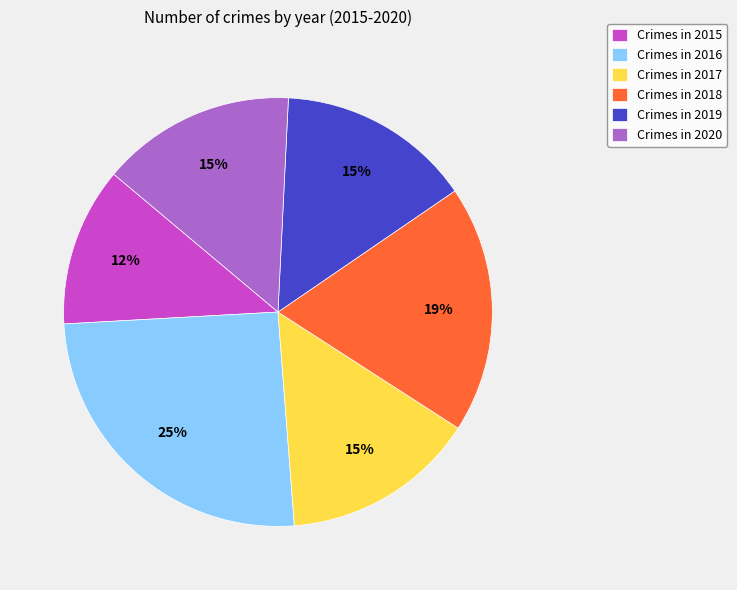

Count the number of slices in the pie.

6